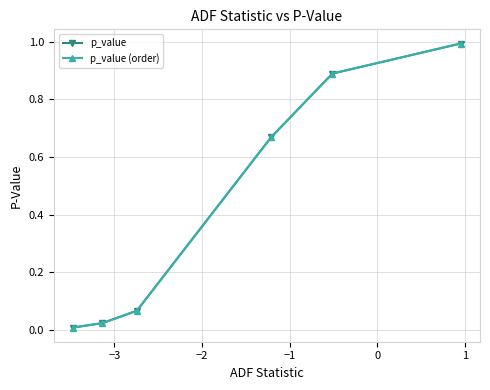

True or false: p_value has more than 0 points higher than both neighbors.

False